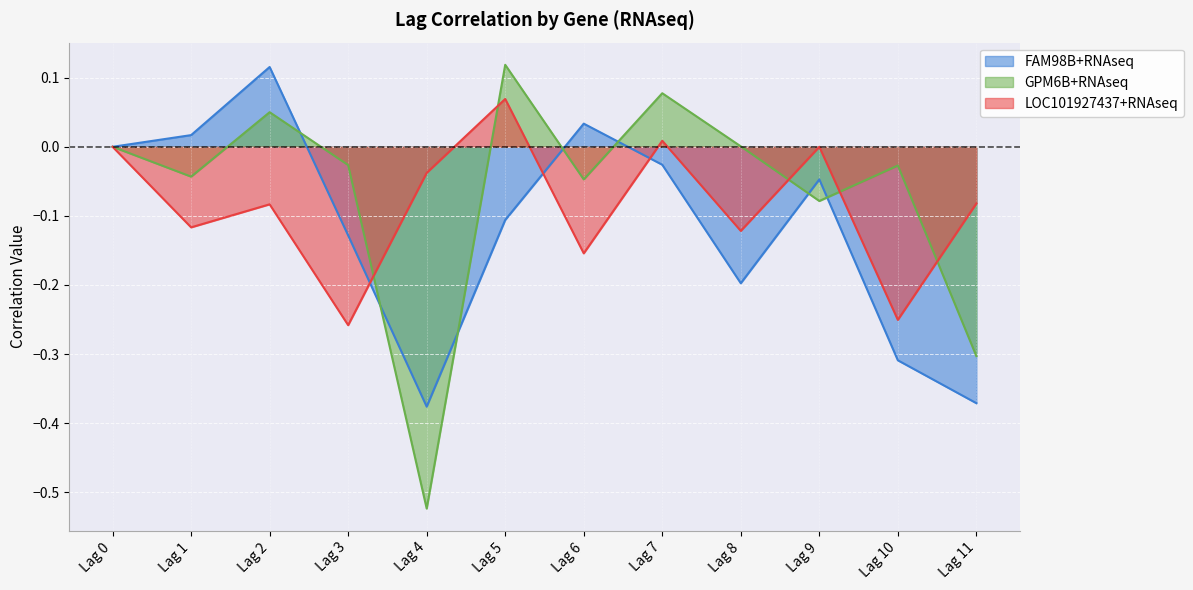

Which has a higher value, Lag 4 or Lag 5?

Lag 5